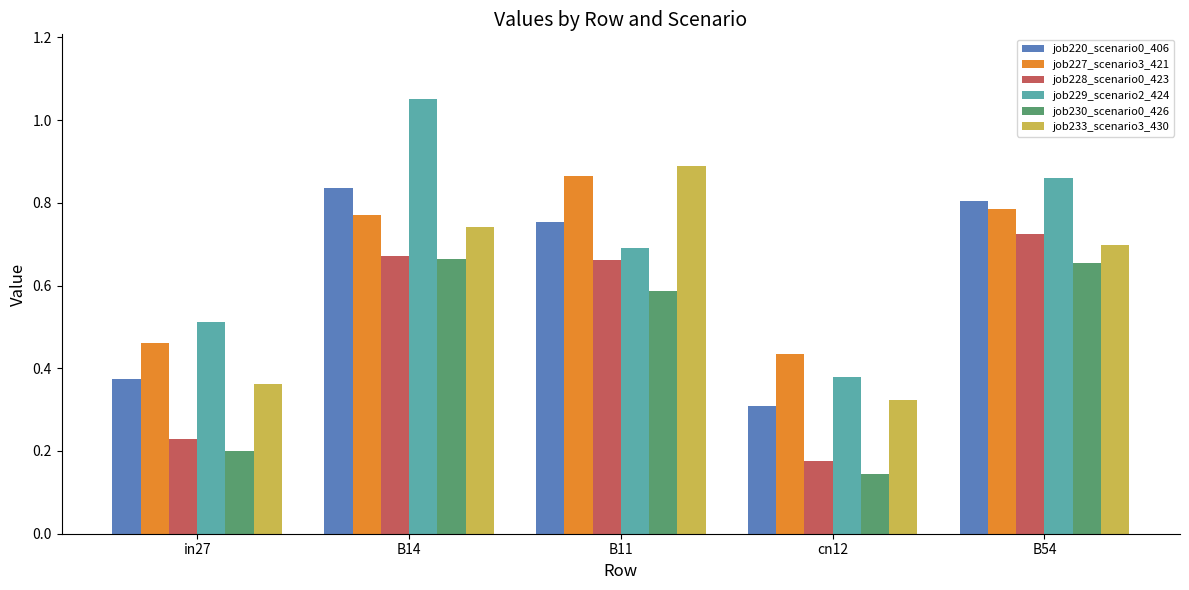

What is the sum of all job228_scenario0_423 values?

2.5